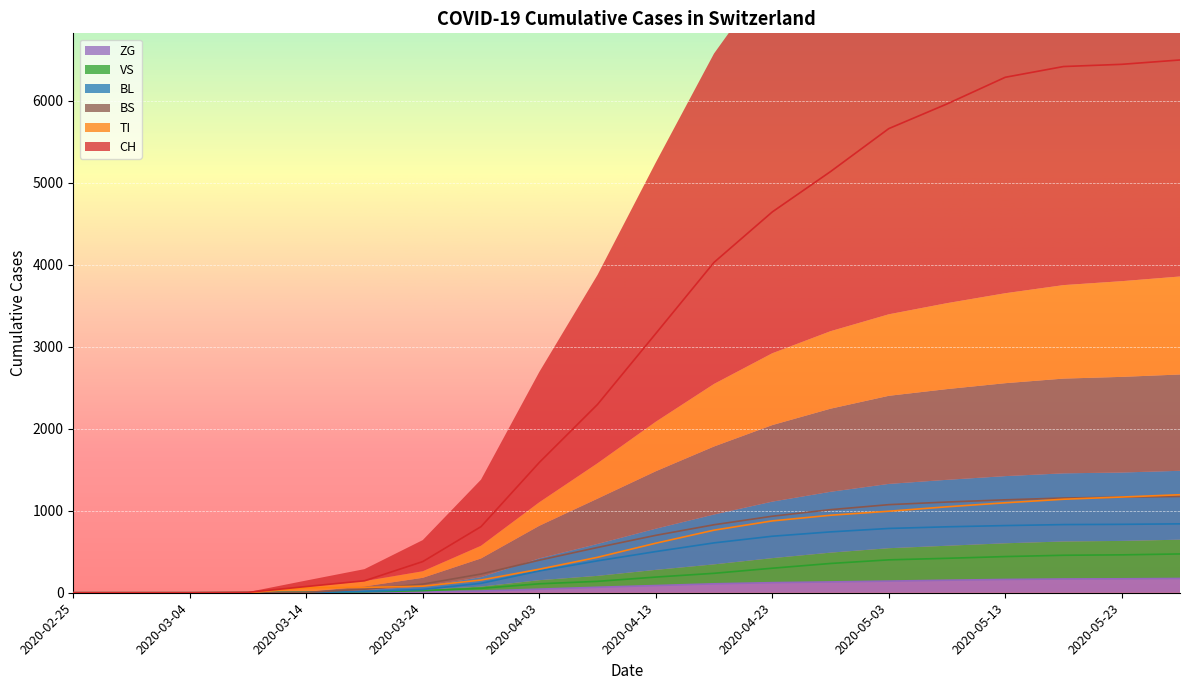

At how many categories does at least one series exceed 3878?

9